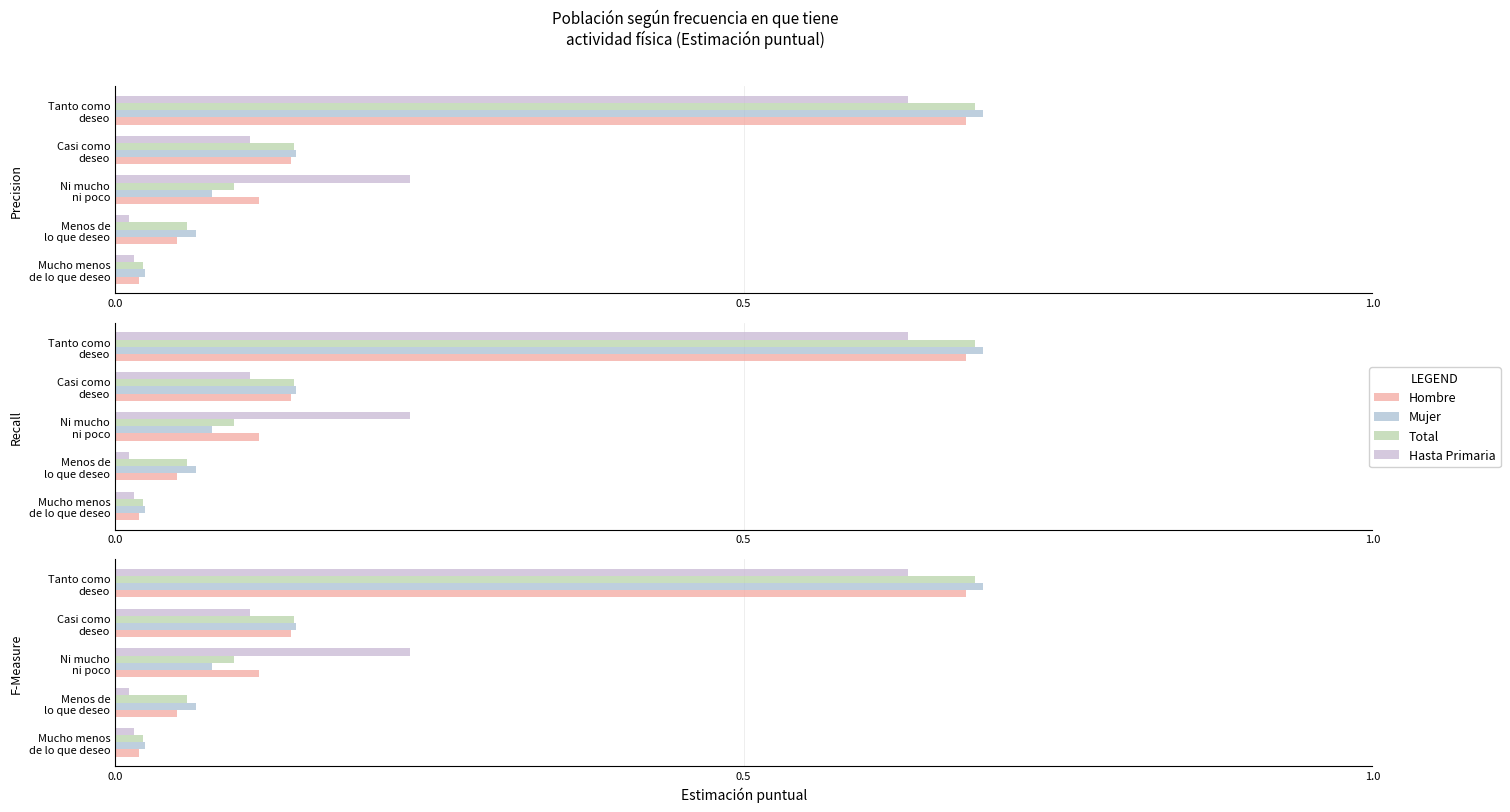

Which series changed the most between Mucho menos de lo que deseo and Tanto como deseo?

Mujer